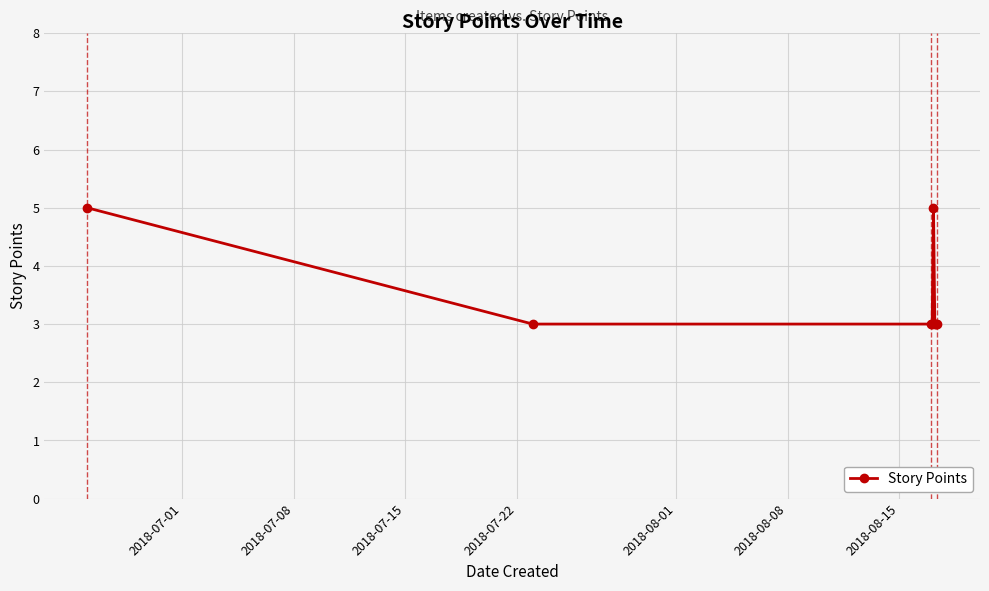

True or false: there are more than 0 points higher than both neighbors.

True